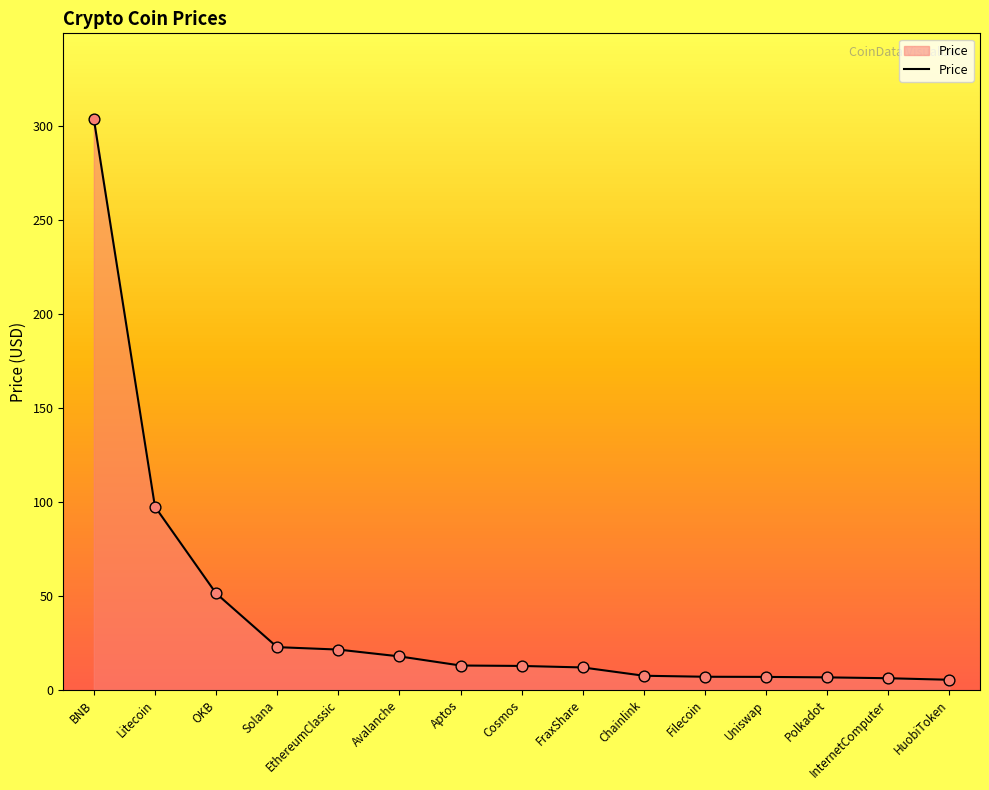

Between Filecoin and BNB, which is larger?

BNB